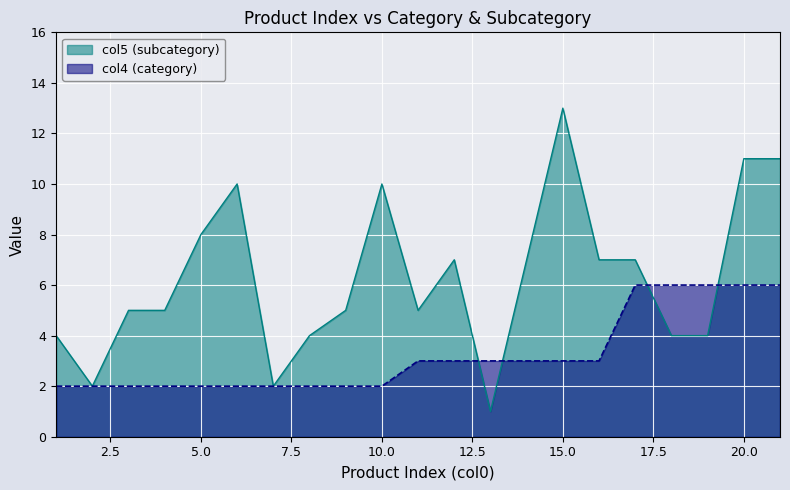

How many intersections are there between col5 (subcategory) and col4 (category)?

4